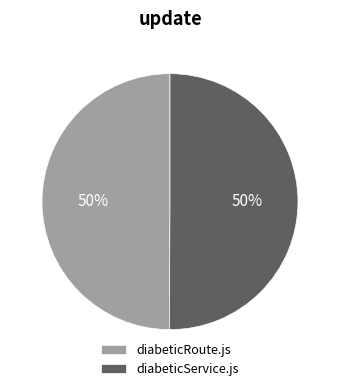

True or false: diabeticService.js accounts for 10% of the total.

False